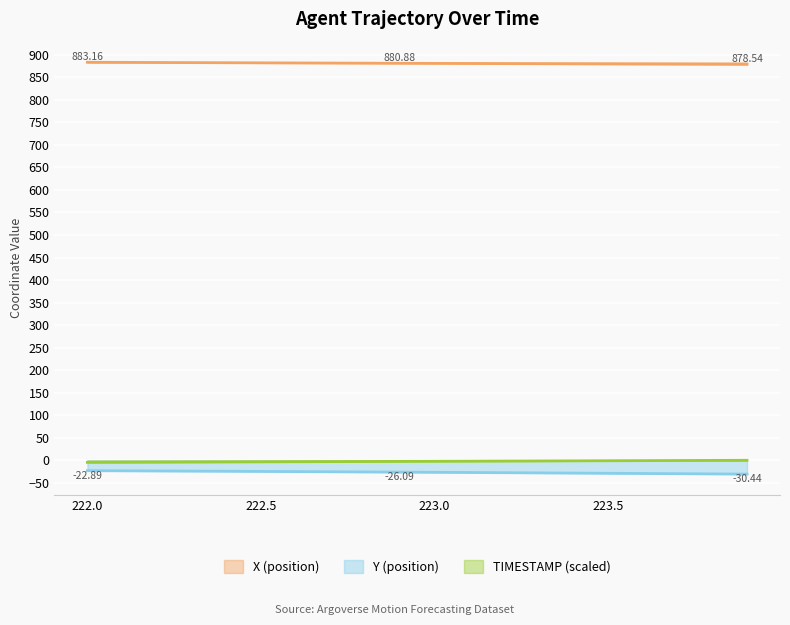

Which series has the largest total across all categories?

X (position)